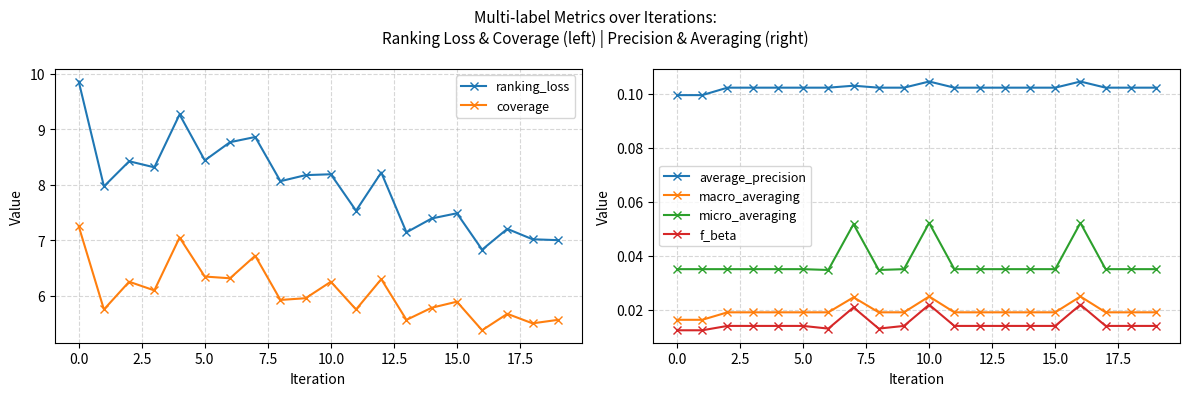

True or false: f_beta and macro_averaging intersect in this chart.

False